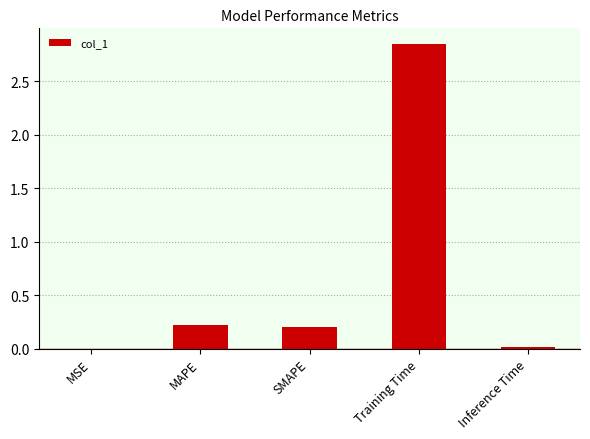

At which category does the chart reach its peak across all series?

Training Time